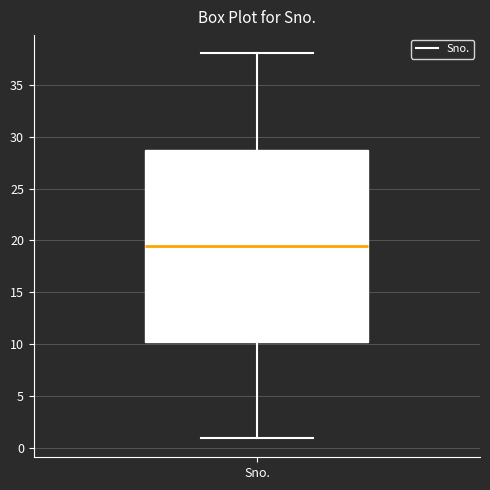

Read this box plot against the y-axis: the position of the median line, the range covered by the box, and the ends of both whiskers. The values are not printed on the chart, so give them approximately, as read against the axis.

median 19.5, box 10.5 to 29.0, whiskers 1.0 to 38.0